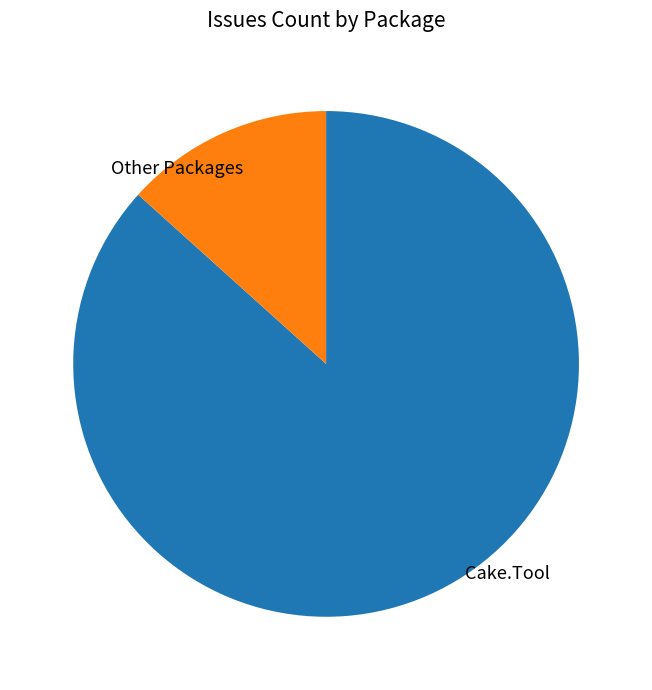

Does any single category account for the majority?

Yes